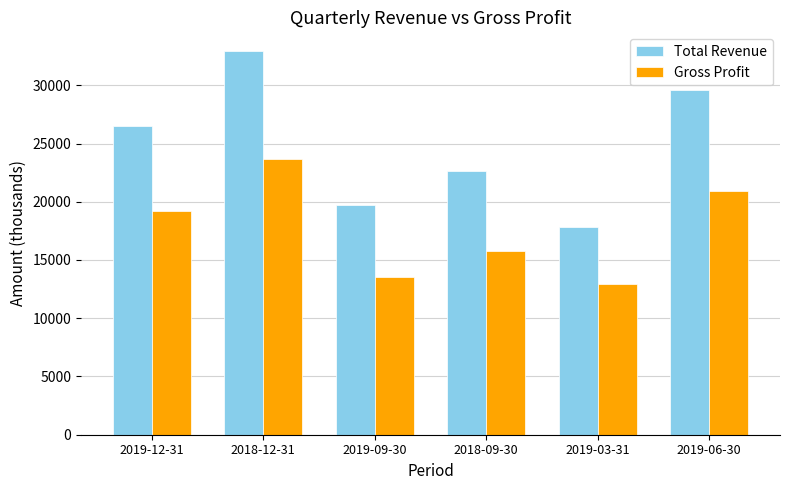

Rank the series at 2019-12-31 from highest to lowest value.

Total Revenue, Gross Profit